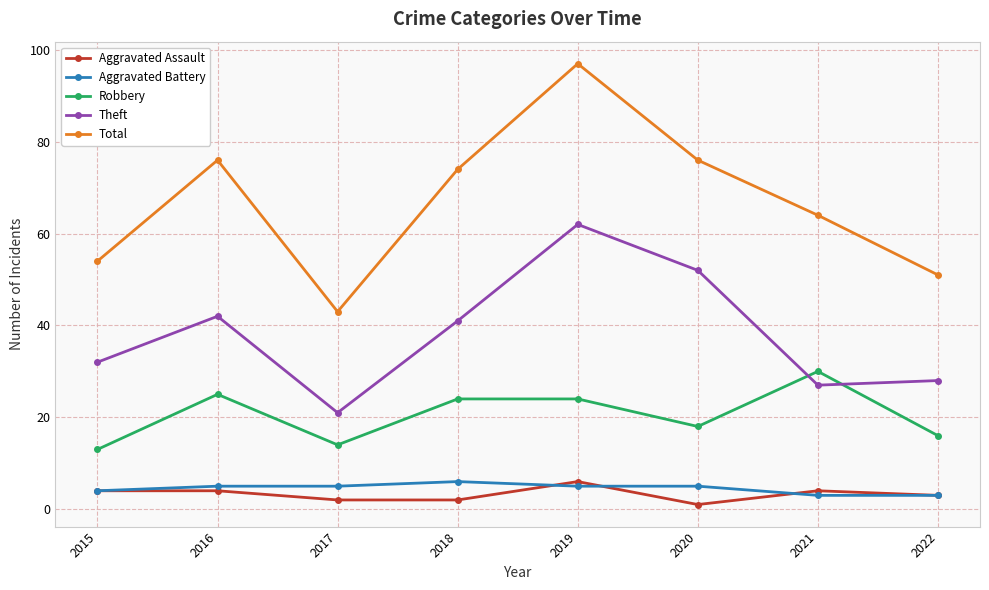

How many distinct data groups are displayed?

5